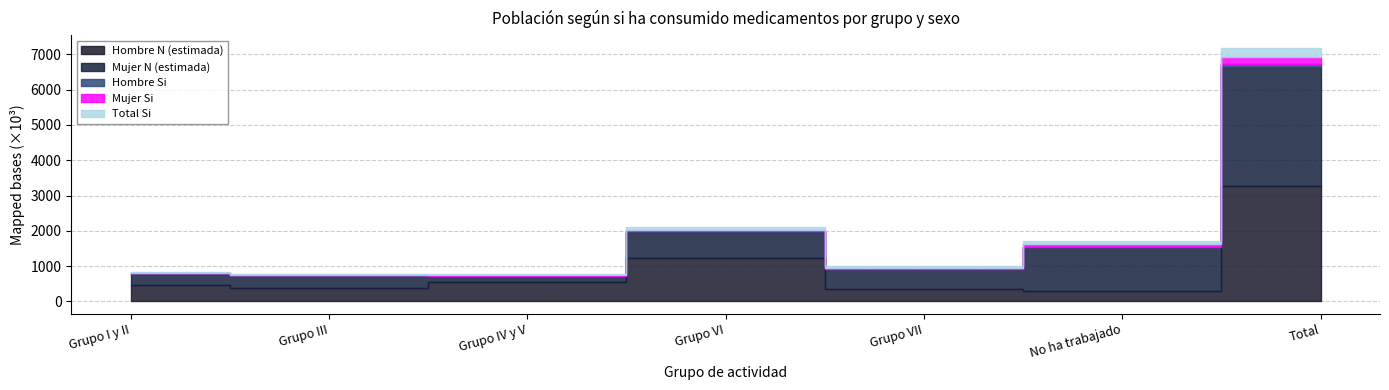

What is the difference between the highest and lowest values at Grupo VI?

1209996